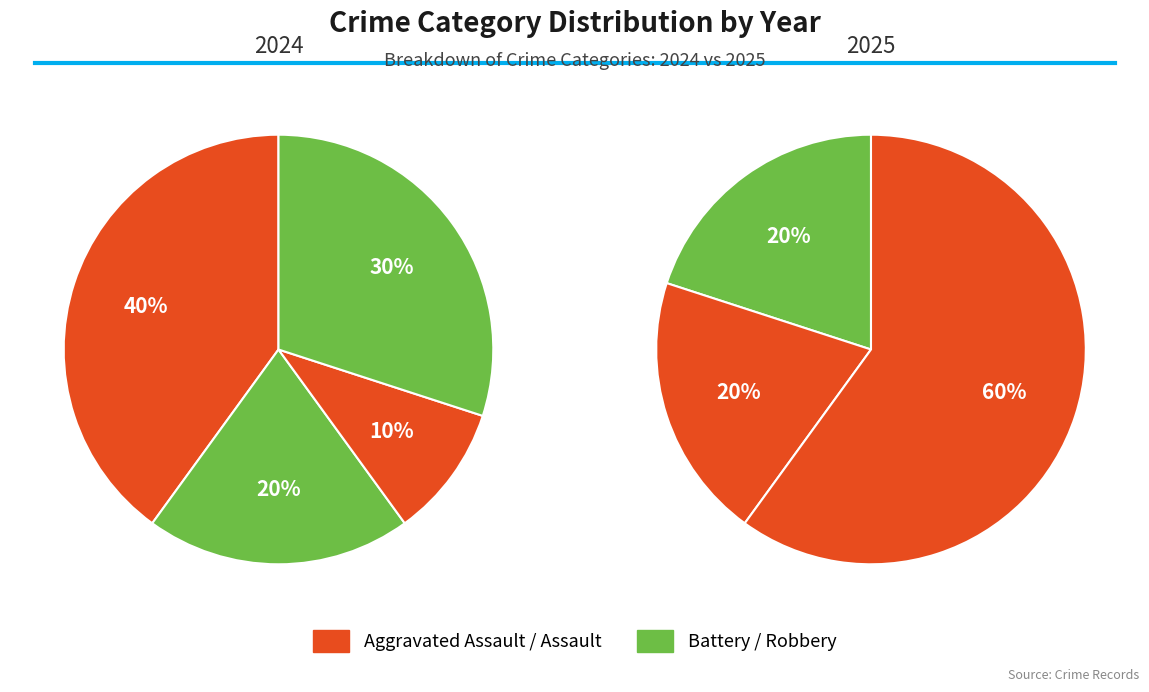

How many segments does this pie chart have?

4